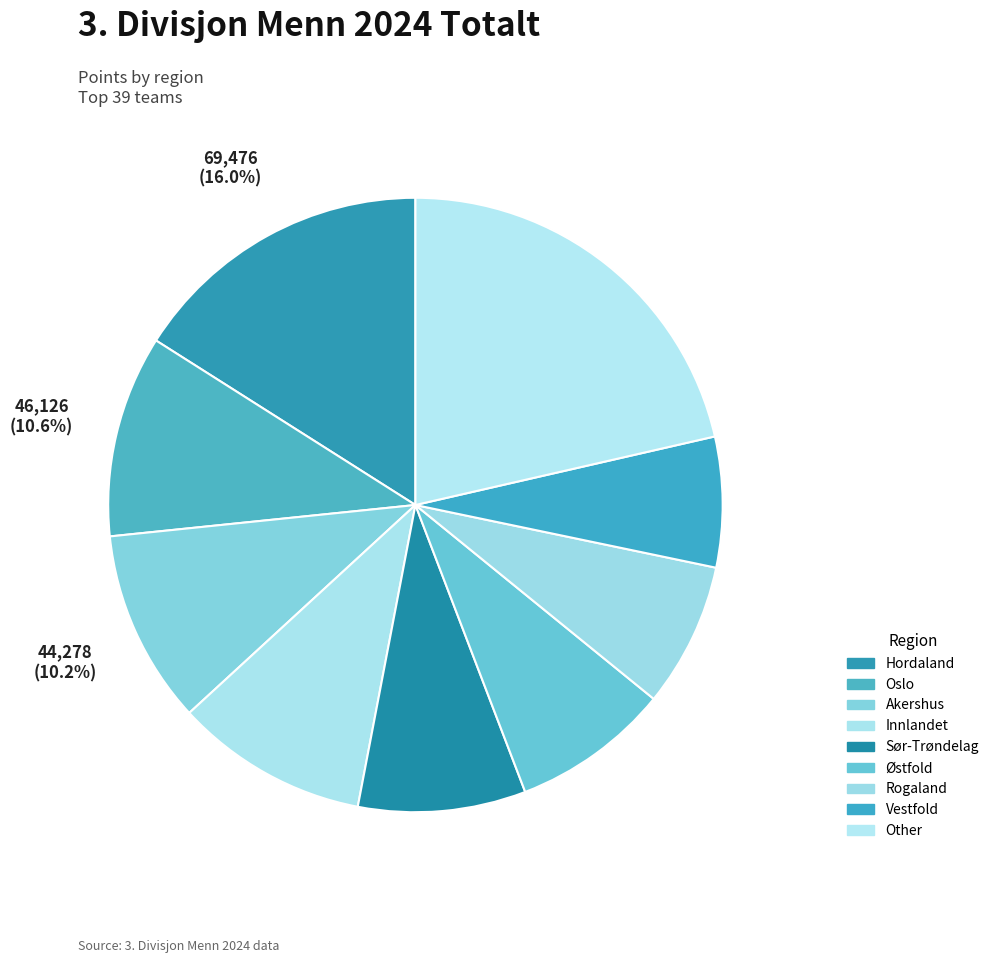

Count the number of slices in the pie.

9